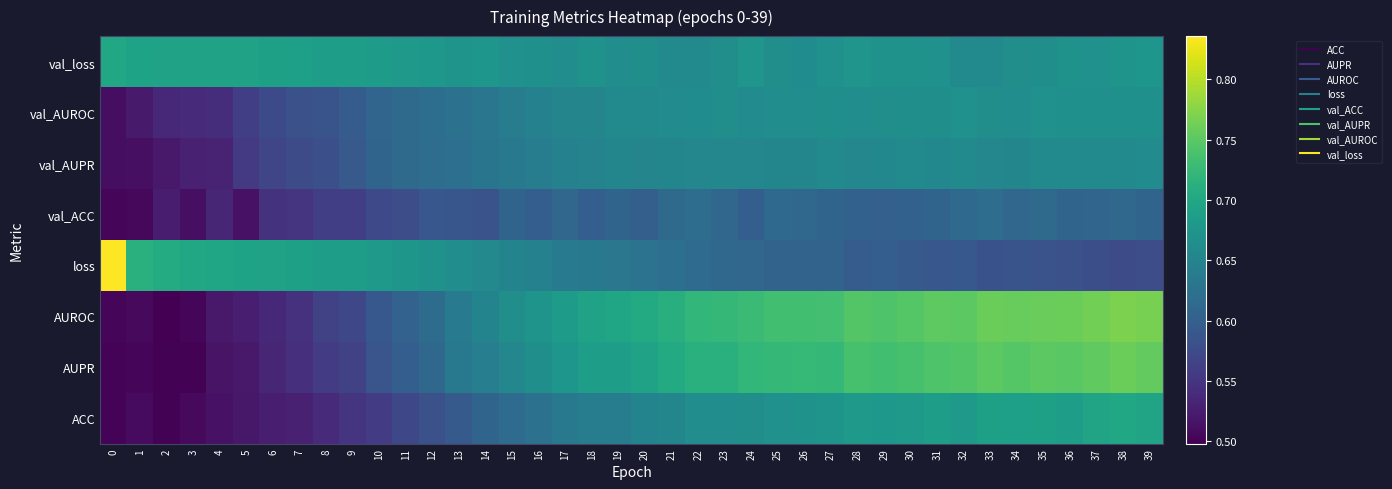

What is the spread (max minus min) of values at 25?

0.1